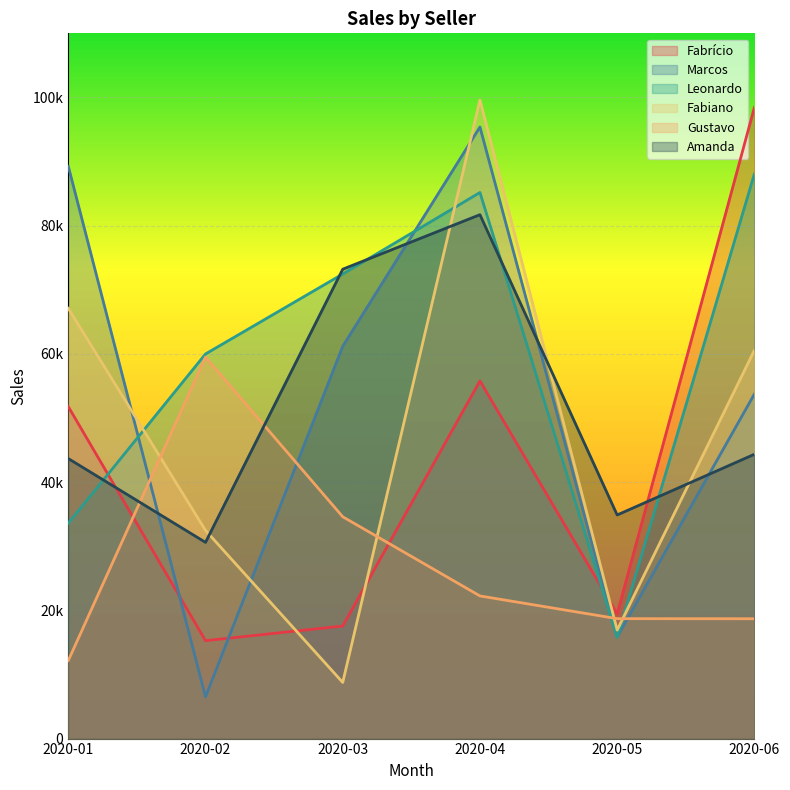

What is the total value across all series at 2020-05?

121554